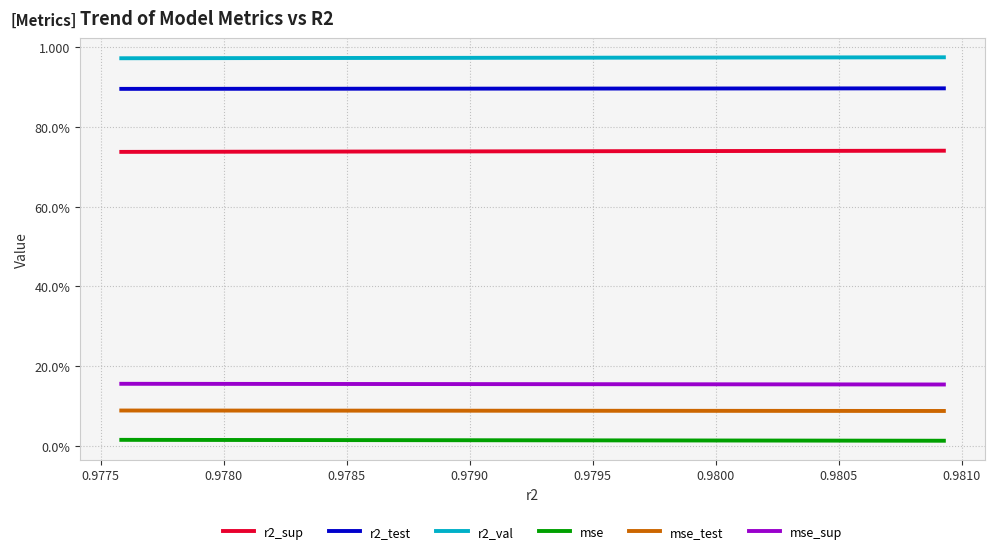

Is this an area chart (filled region under the line)?

No